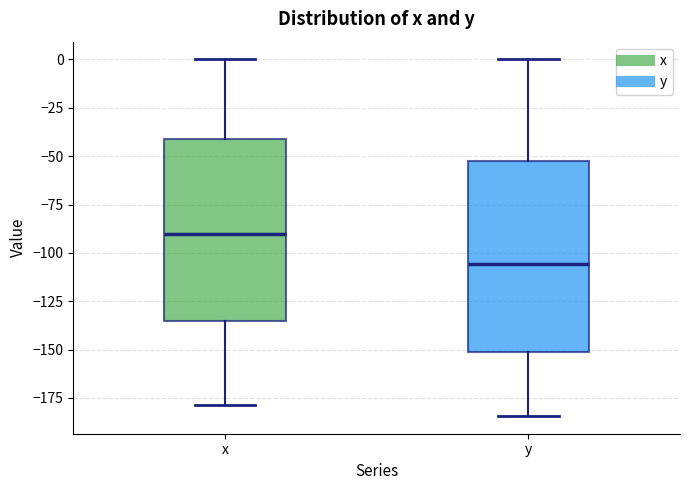

Which box's median line is the lowest?

y